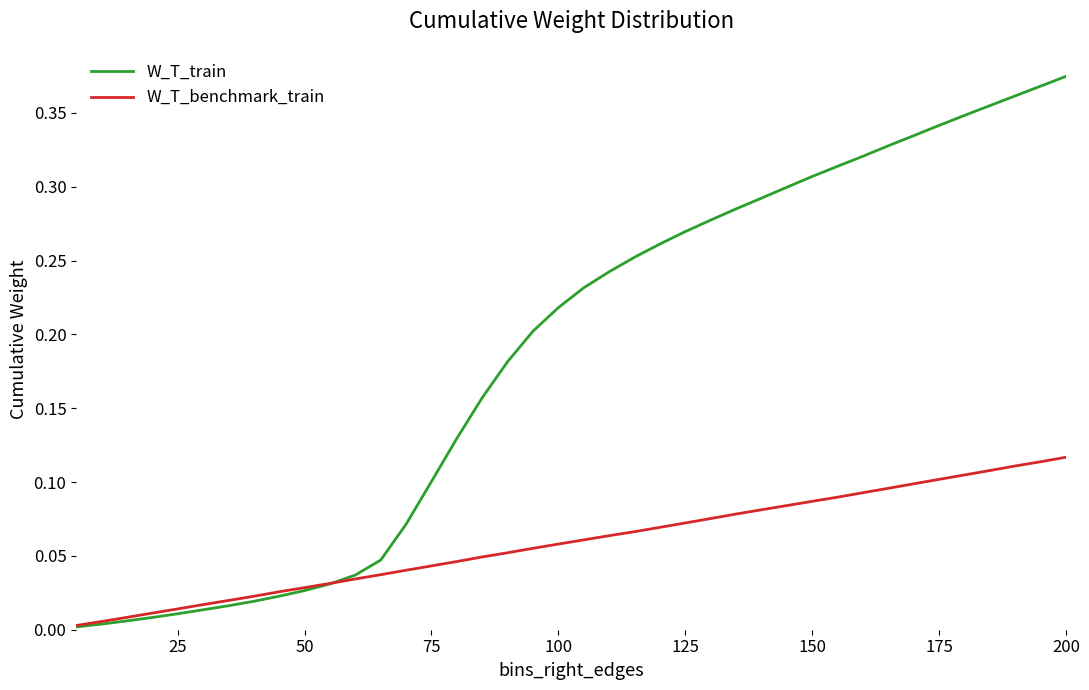

True or false: W_T_train and W_T_benchmark_train cross at least once.

True